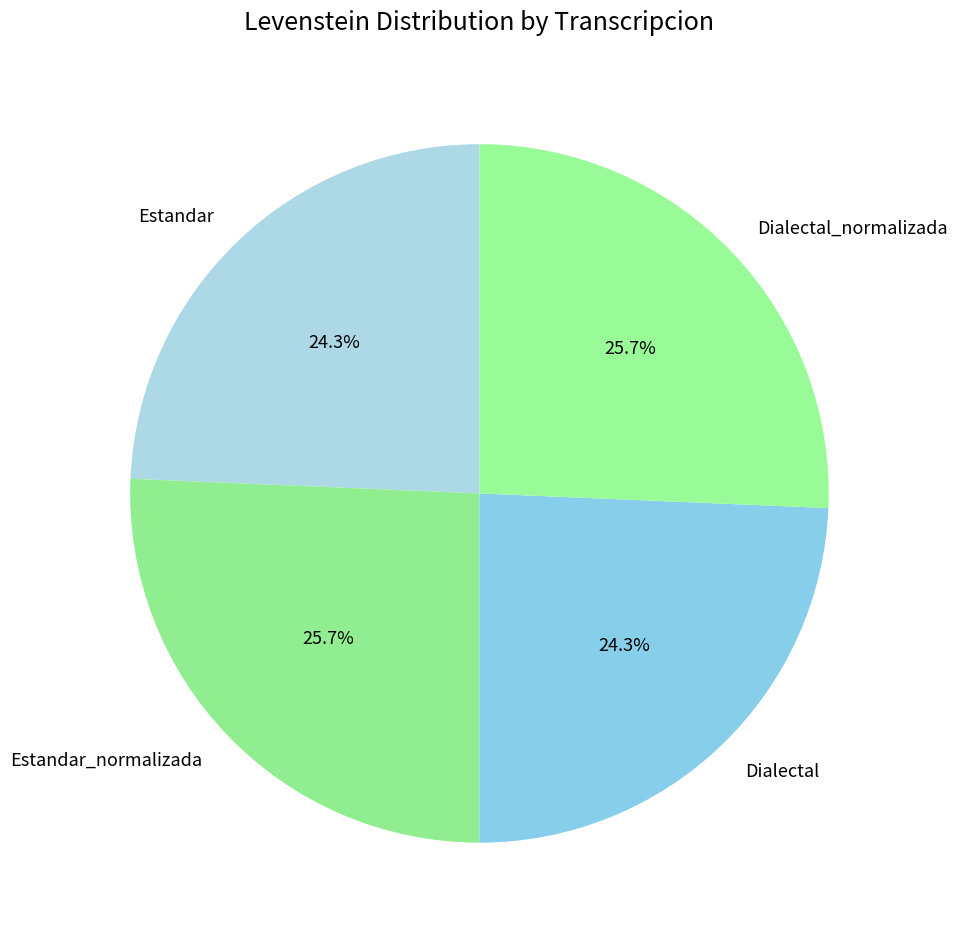

What is the ratio of the value at Dialectal_normalizada to the value at Estandar_normalizada?

1.0